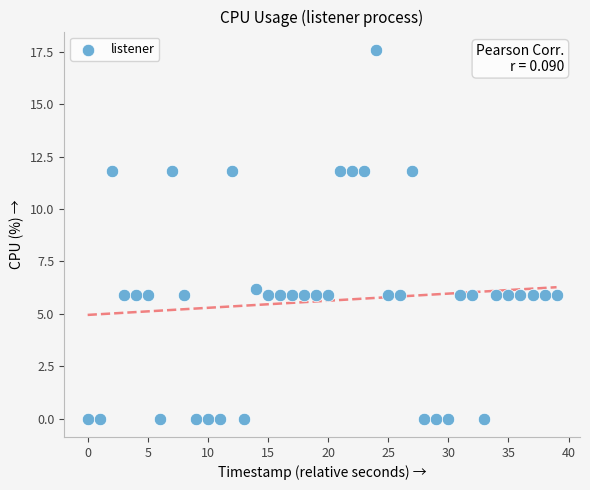

What Y value in the scatter plot is closest to 8?

6.2